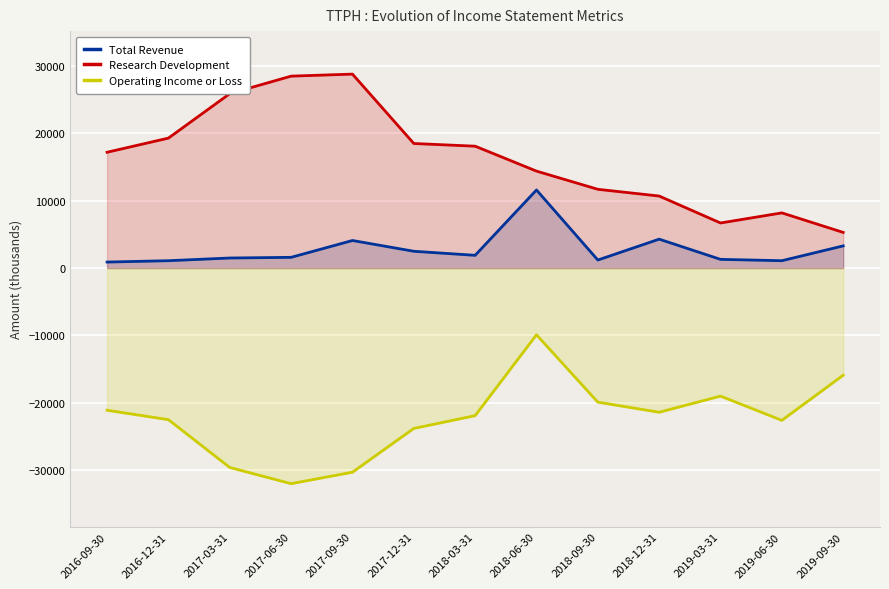

Between 2017-03-31 and 2018-12-31, which series saw the biggest shift?

Research Development